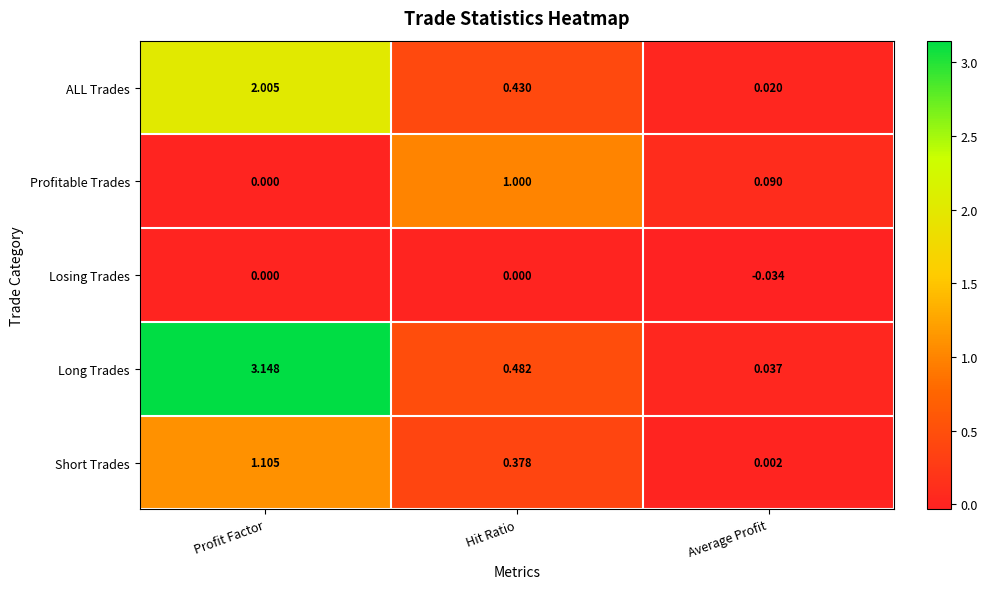

At which label is Long Trades closest to 1?

Hit Ratio